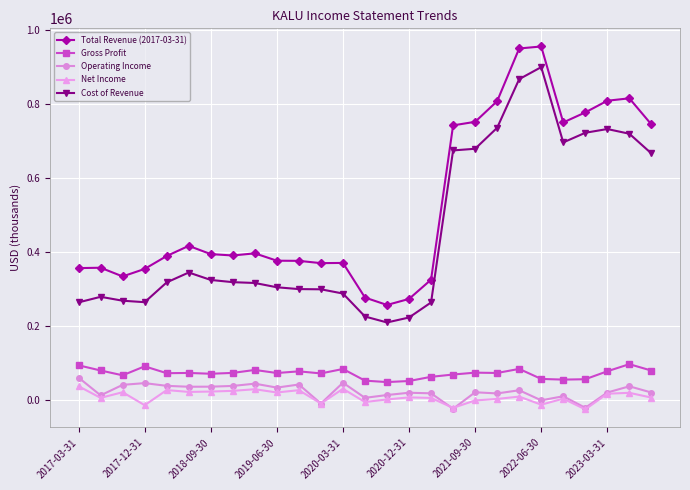

What is the sum of all Net Income values?

219400